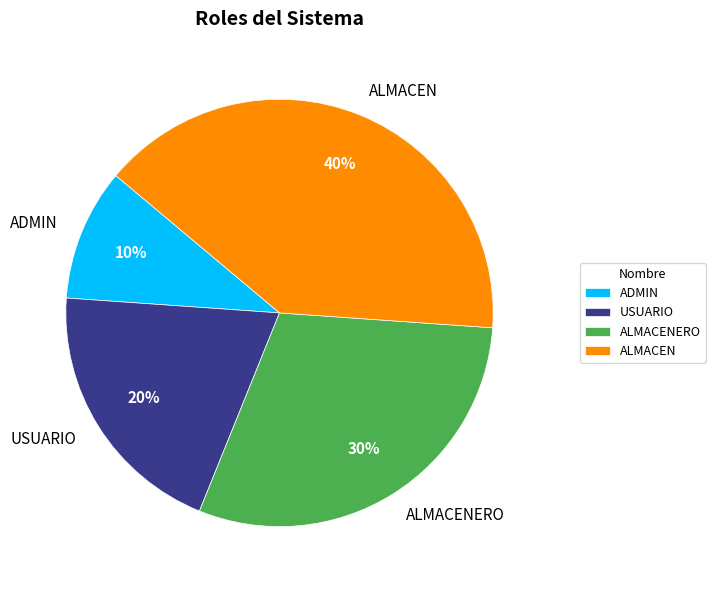

What percentage is the ALMACEN slice, to the nearest percent?

40%